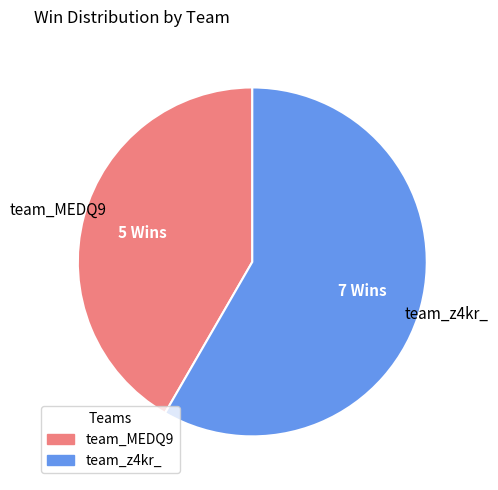

Is it true that team_z4kr_ is 58% of the pie?

True